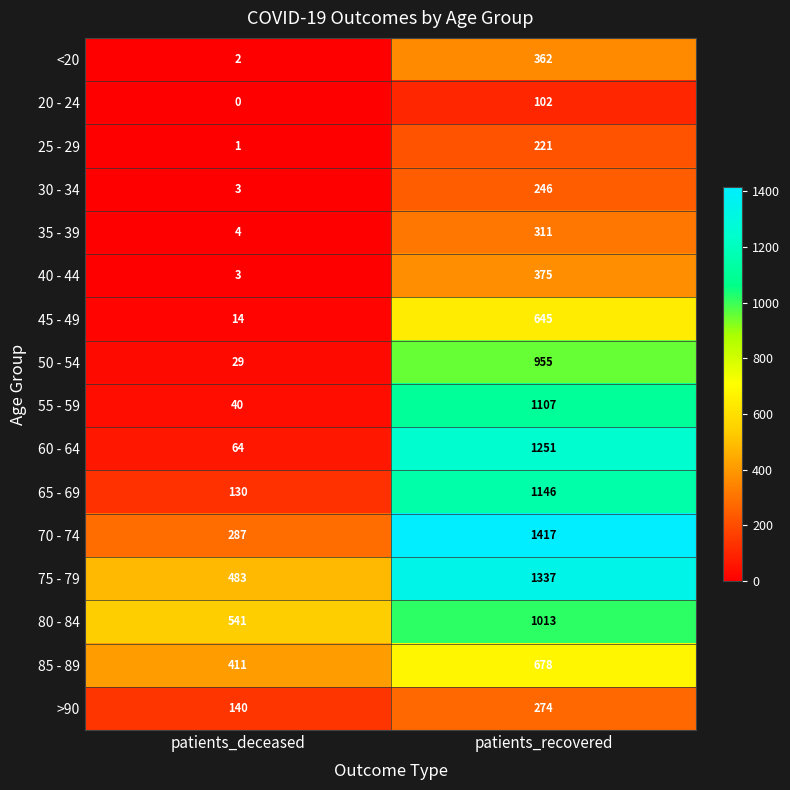

The 60 - 64 series shows 1251 at patients_recovered. True or false?

True